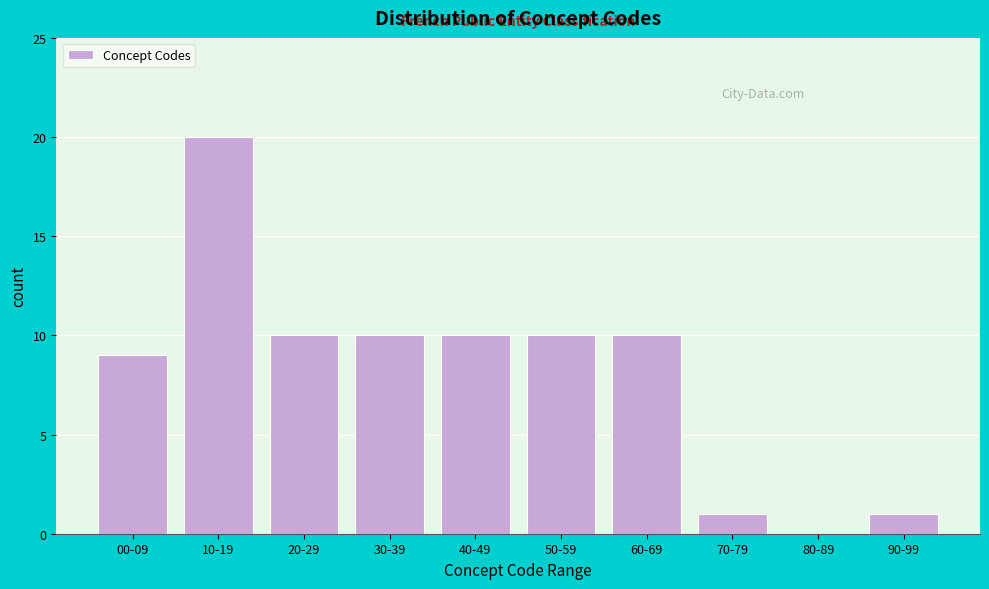

Reading right to left, list all the values displayed in this chart.

90-99=1	80-89=0	70-79=1	60-69=10	50-59=10	40-49=10	30-39=10	20-29=10	10-19=20	00-09=9